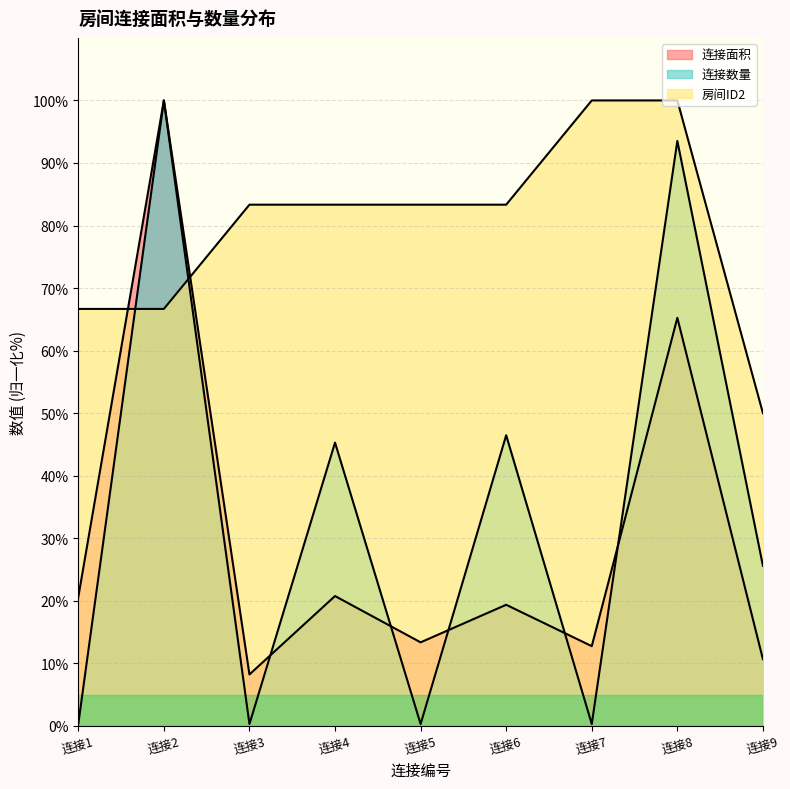

At how many categories does at least one series exceed 69?

7